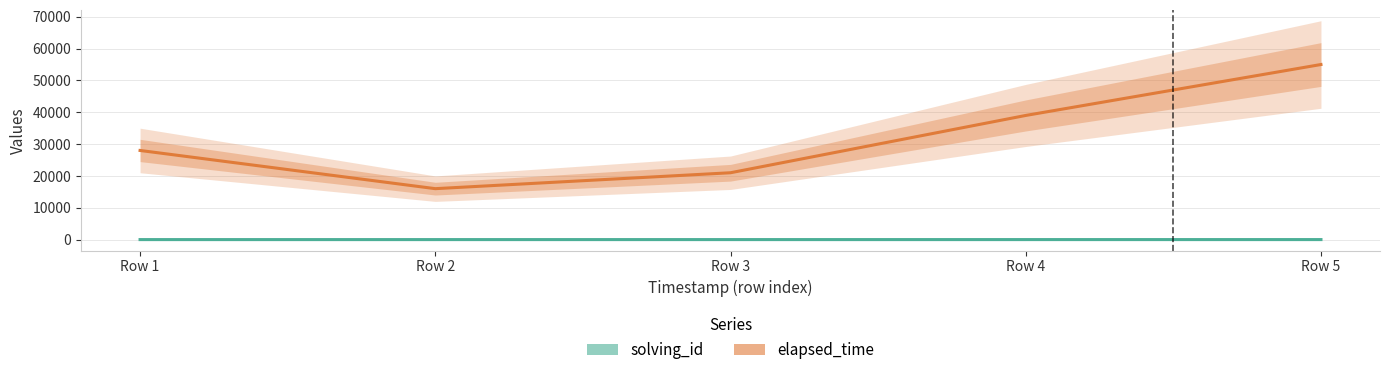

What is the spread (max minus min) of values at Row 3?

20997